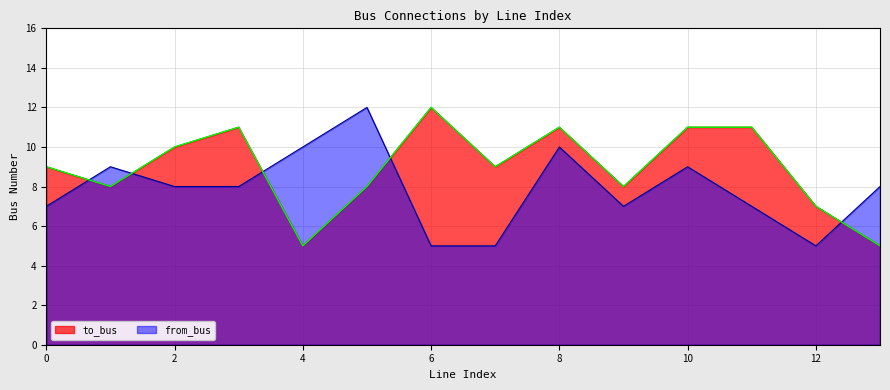

Reading left to right, list all the values displayed in this chart.

to_bus: 0=9	1=8	2=10	3=11	4=5	5=8	6=12	7=9	8=11	9=8	10=11	11=11	12=7	13=5
from_bus: 0=7	1=9	2=8	3=8	4=10	5=12	6=5	7=5	8=10	9=7	10=9	11=7	12=5	13=8